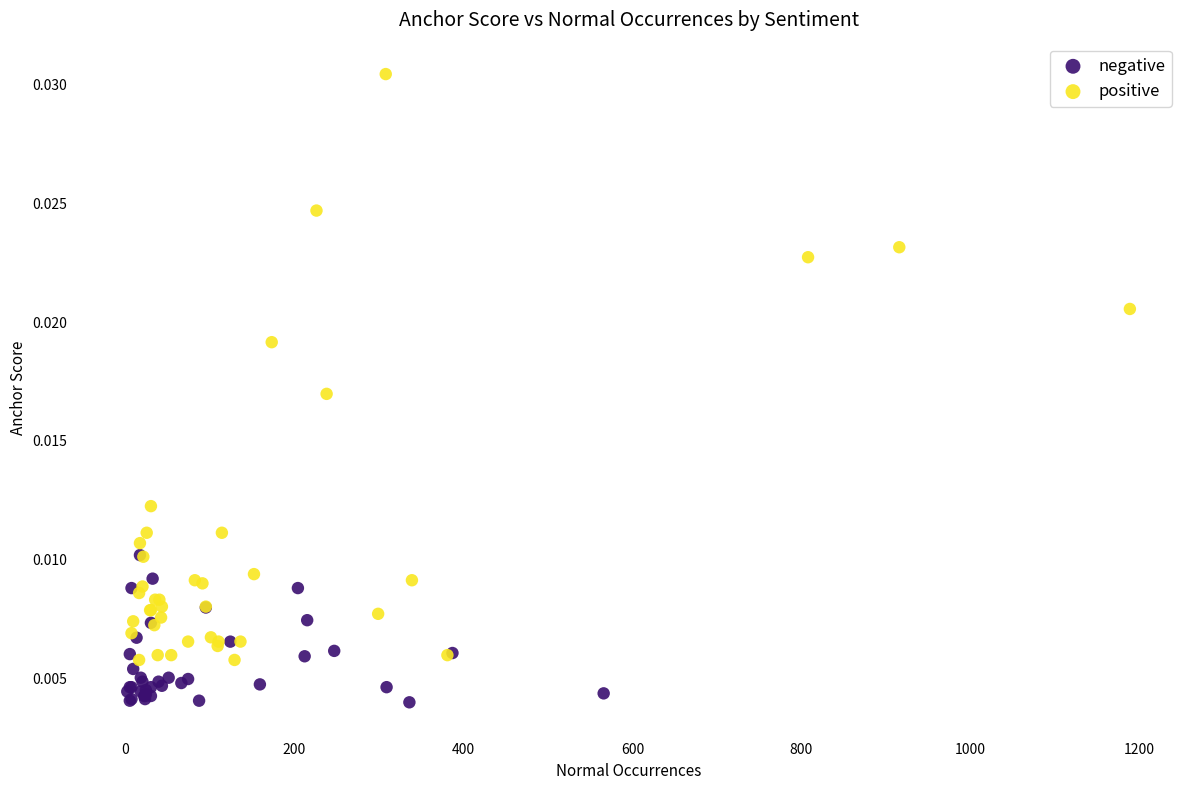

Which series has the widest spread of Y values?

positive